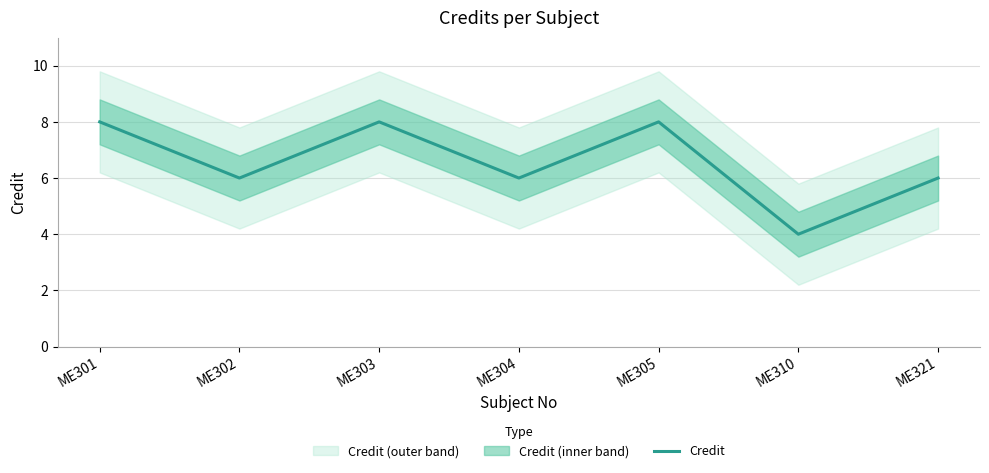

True or false: the data shows 9 at ME304.

False